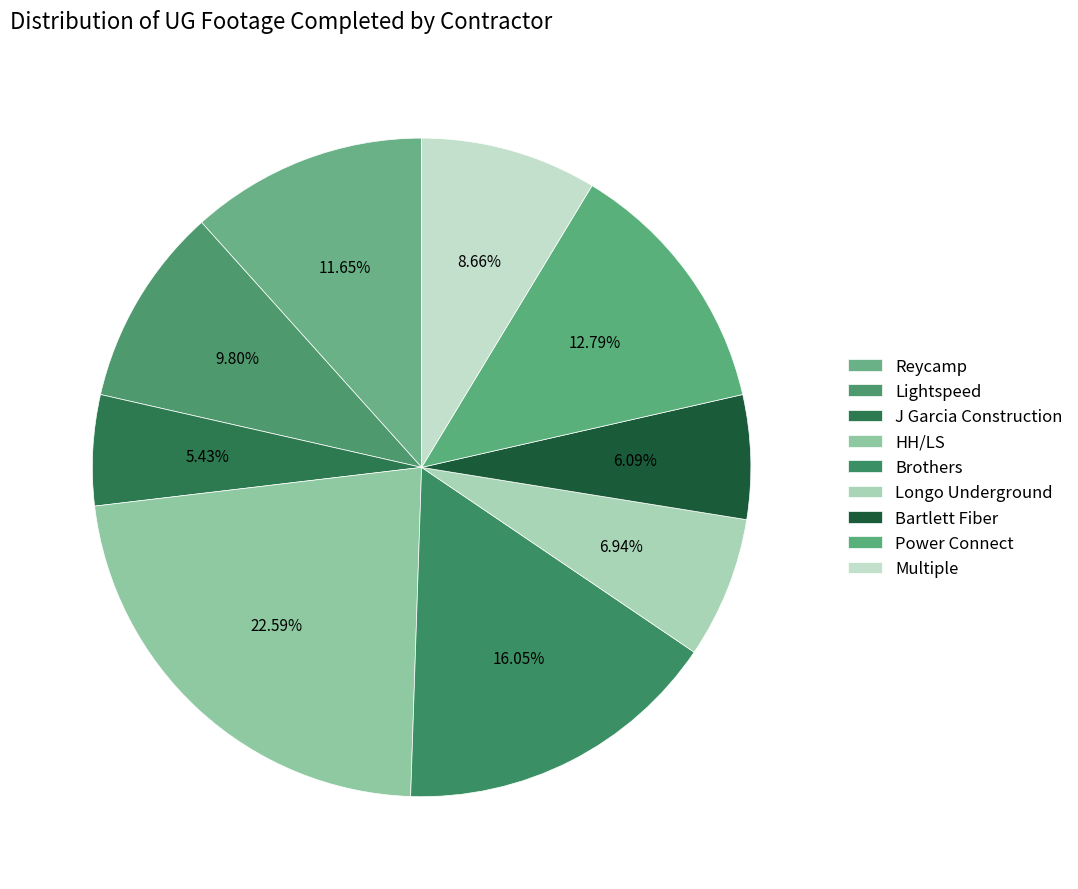

Which category has the smallest portion of the pie?

J Garcia Construction